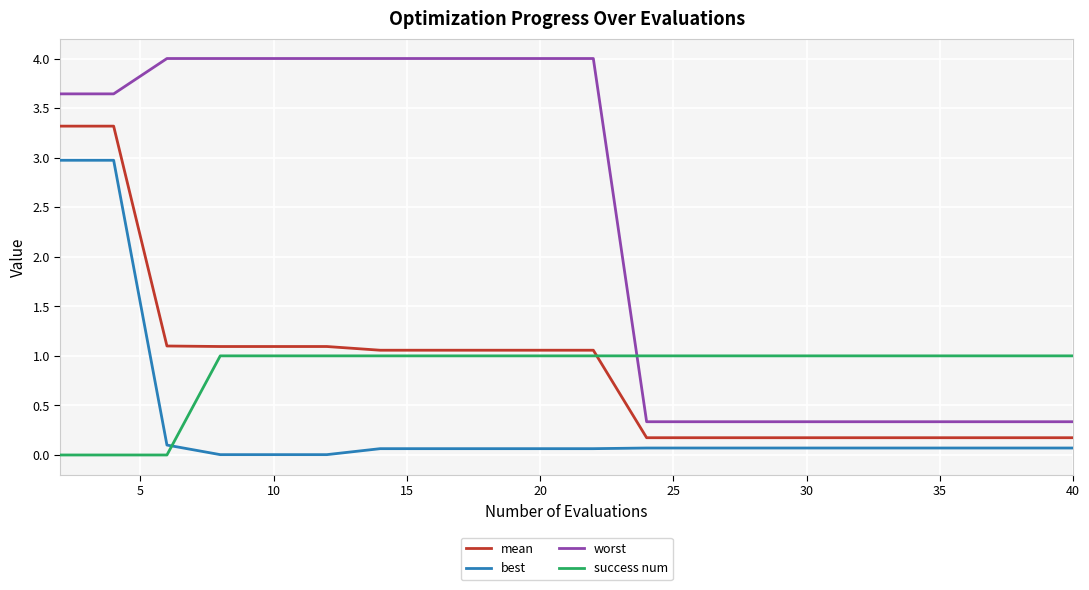

True or false: best and worst cross at least once.

False